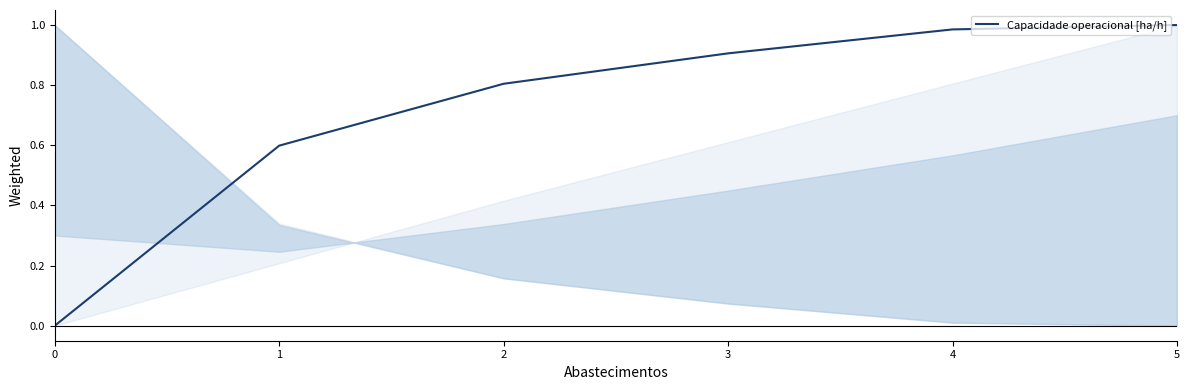

Does the chart display data point markers on the line(s)?

No